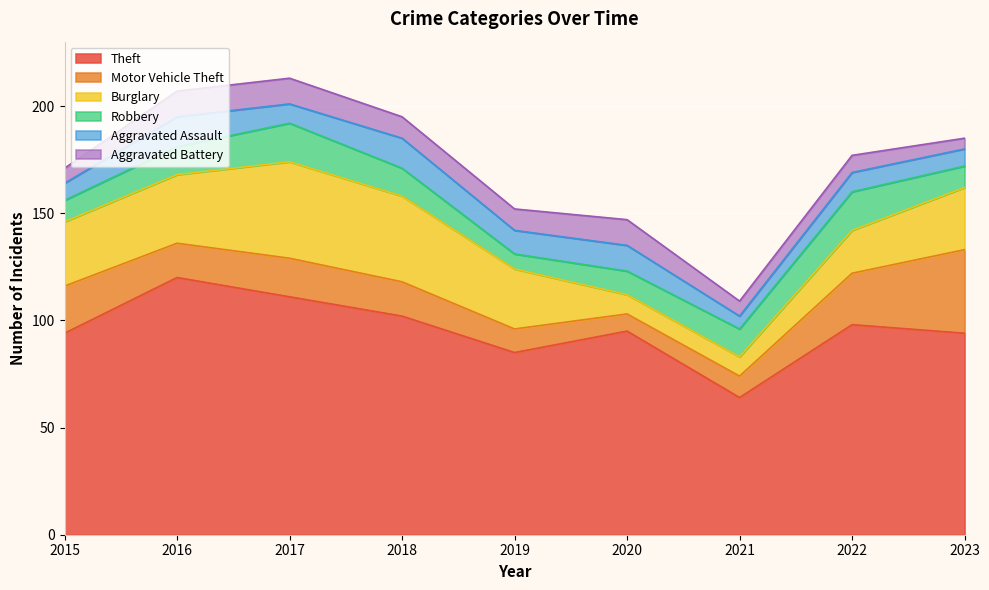

True or false: Aggravated Battery and Aggravated Assault cross at least once.

True